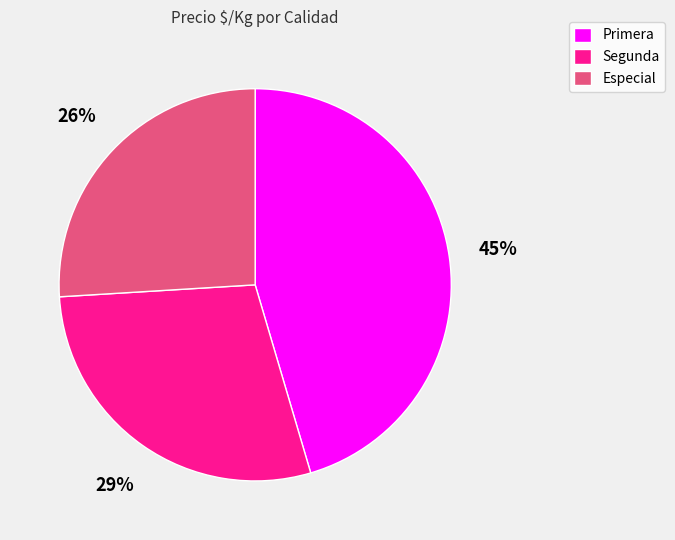

Is the sum of Segunda and Especial greater than half?

Yes